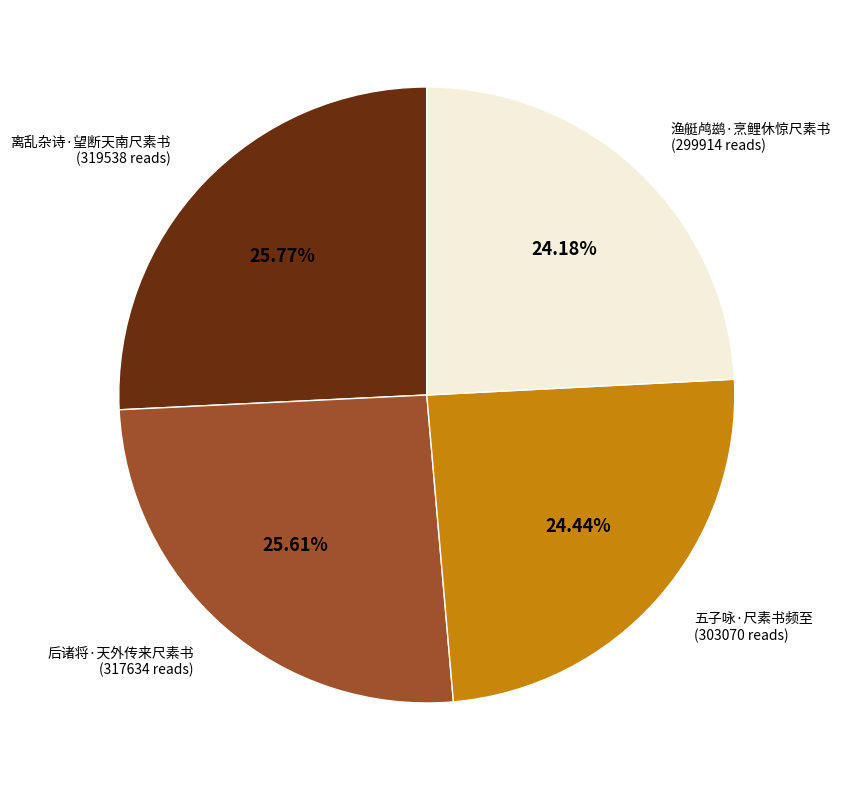

Is there any slice that represents more than half of the pie?

No